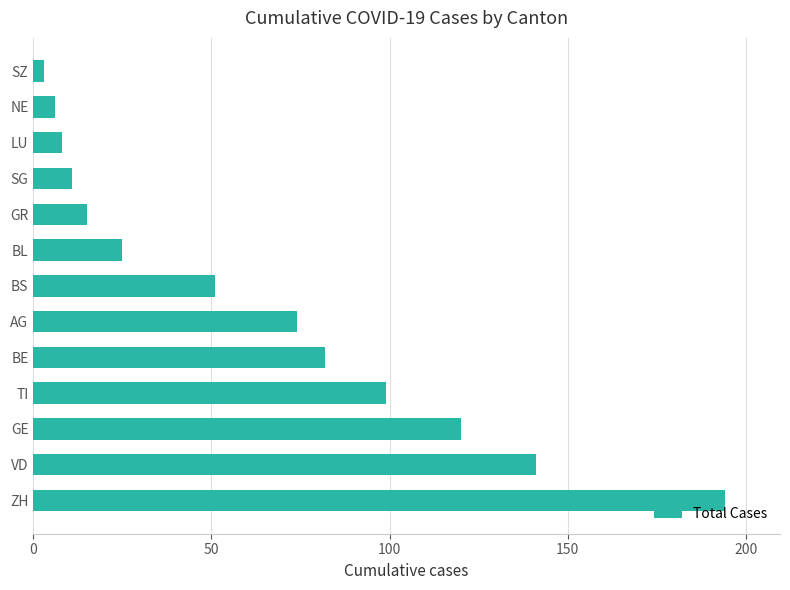

List the labels in order of value, smallest first.

SZ, NE, LU, SG, GR, BL, BS, AG, BE, TI, GE, VD, ZH